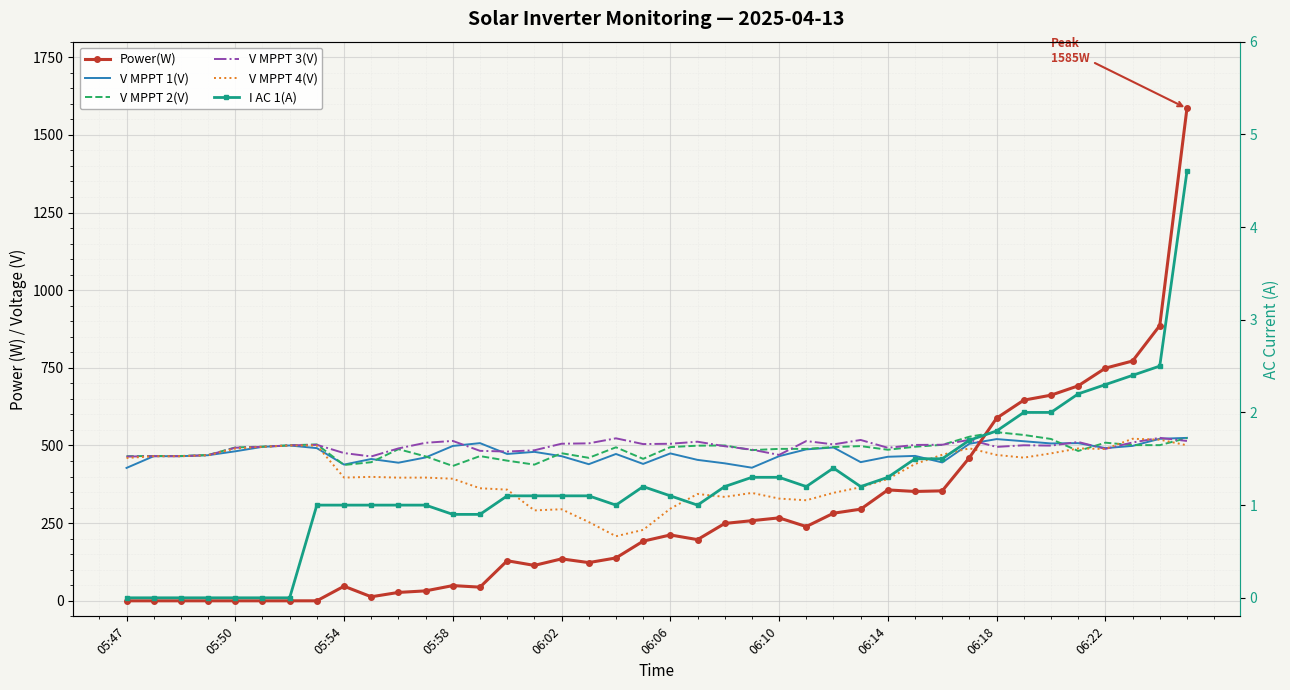

At how many categories does at least one series exceed 354?

40